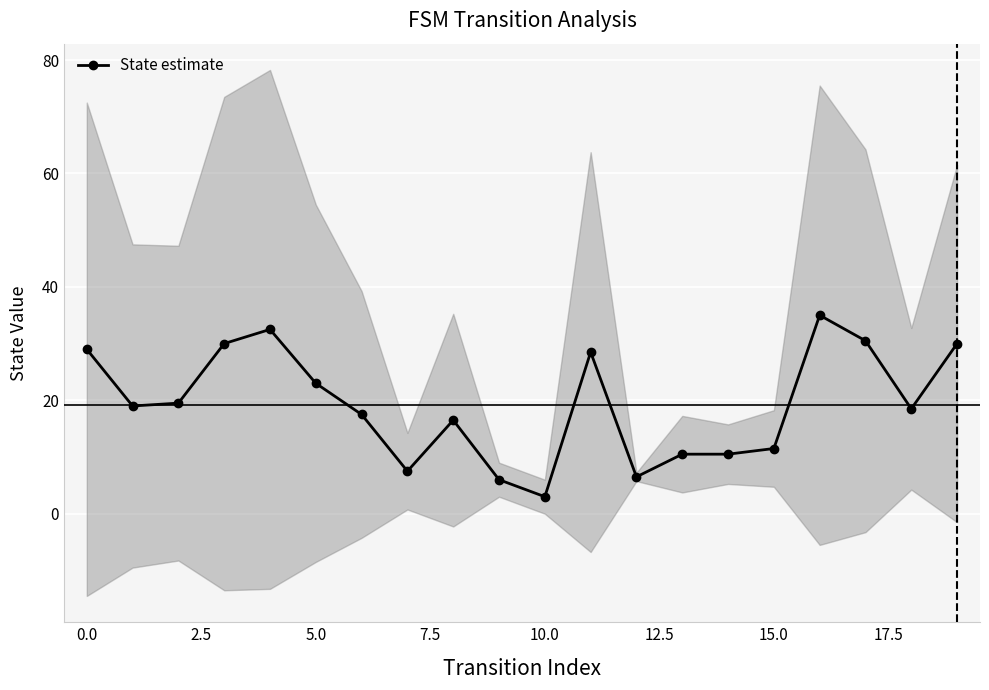

How many values exceed 19?

9